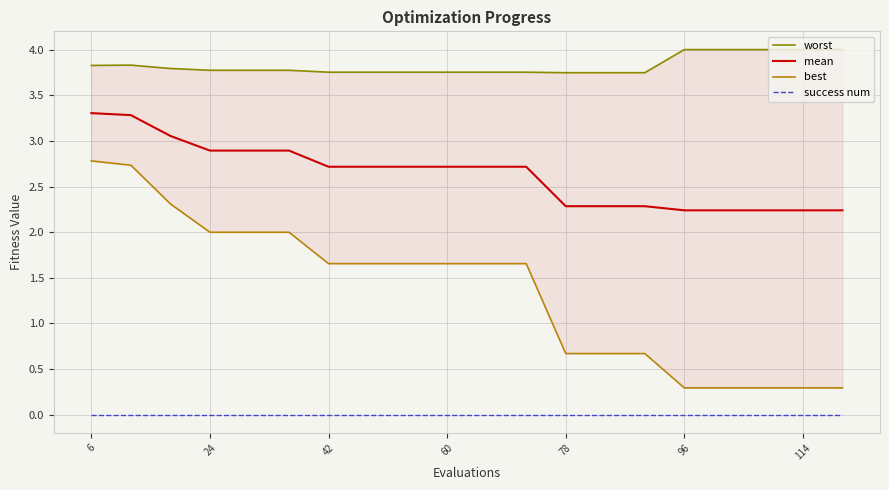

True or false: mean and success num intersect in this chart.

False